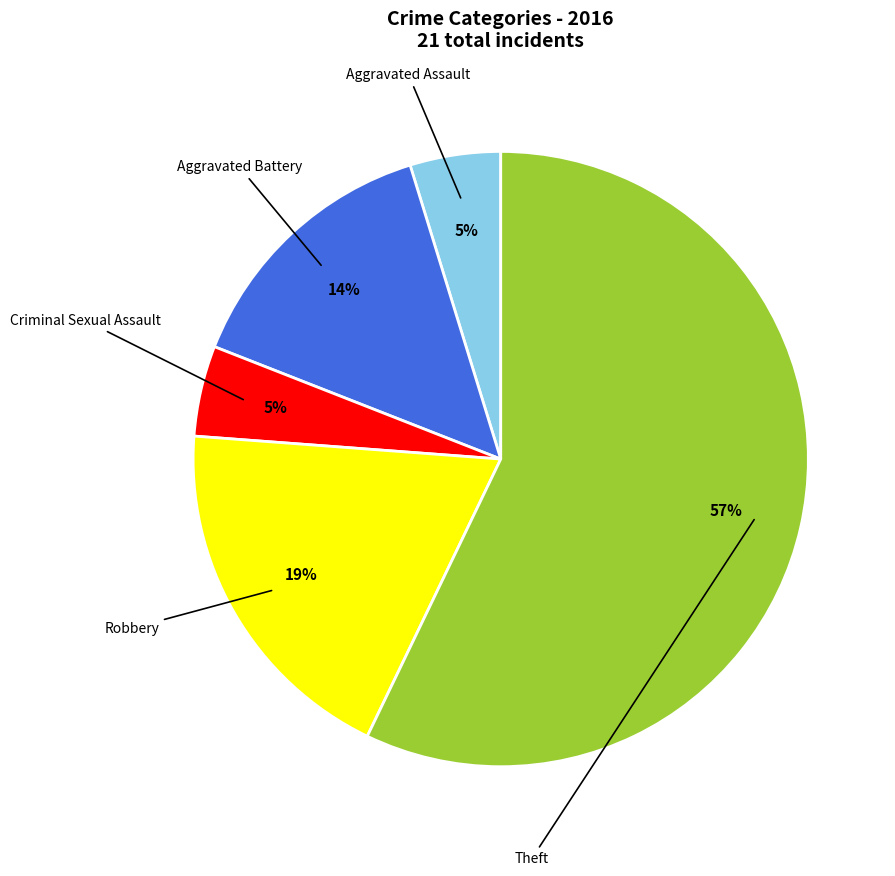

Which slice is the largest?

Theft